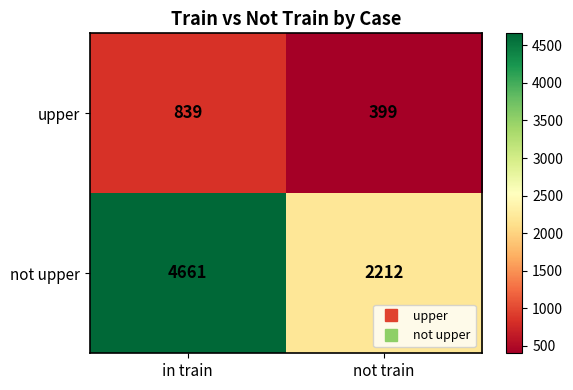

Reading left to right, extract all data points from this chart.

upper: in train=839	not train=399
not upper: in train=4661	not train=2212